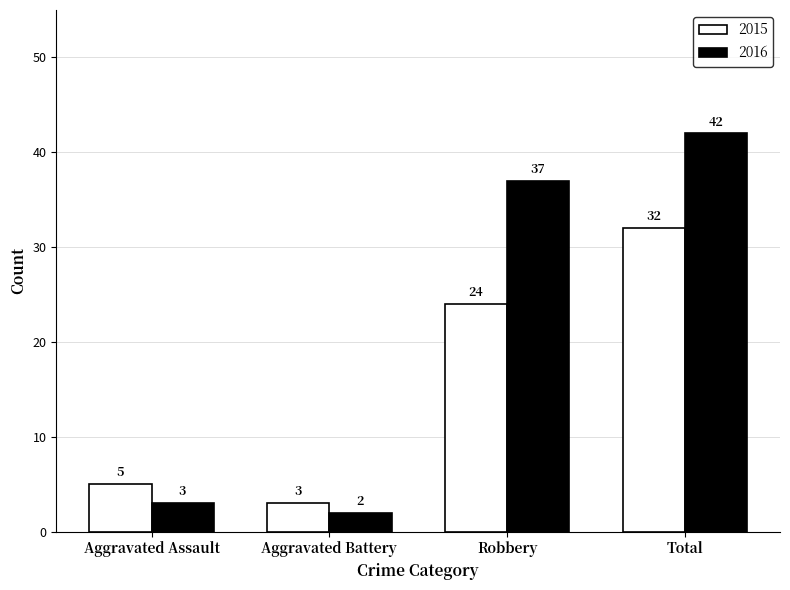

Which series has the largest total across all categories?

2016